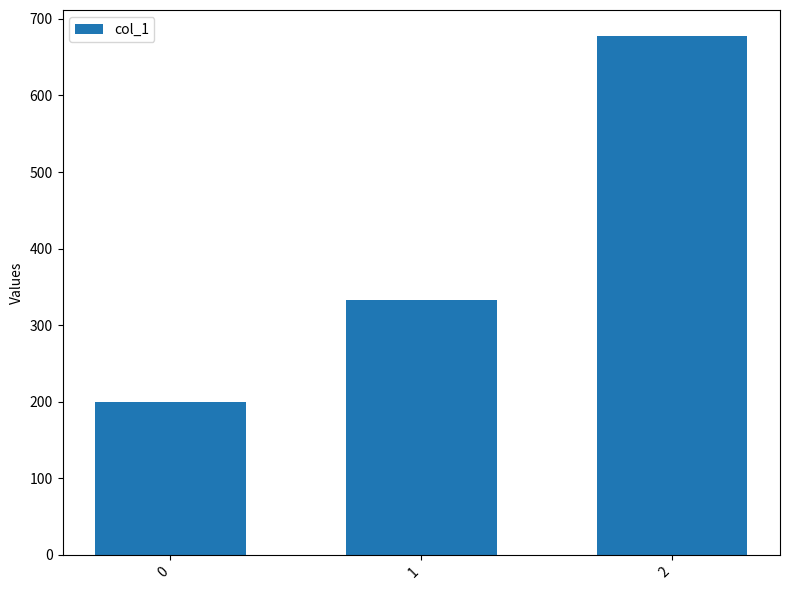

The value at 2 is 959.0. True or false?

False